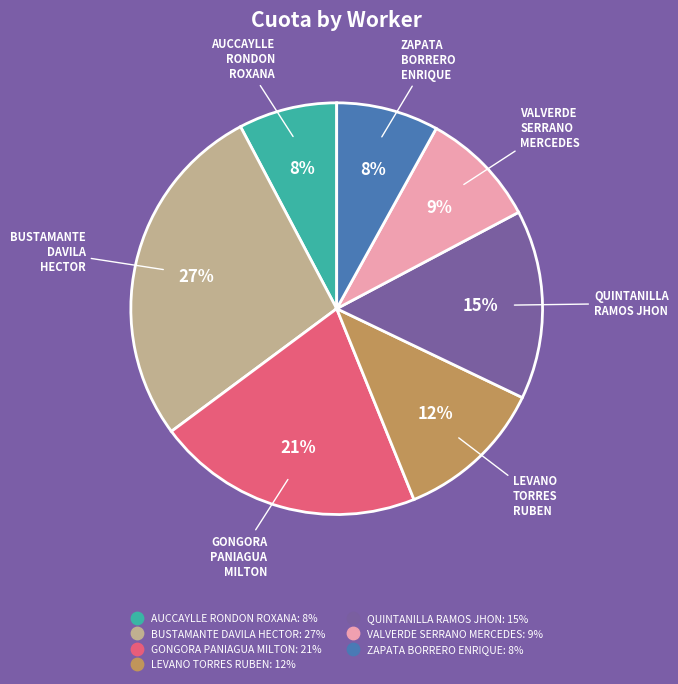

To the nearest percent, what is the difference between the GONGORA PANIAGUA MILTON and QUINTANILLA RAMOS JHON slice percentages?

6%